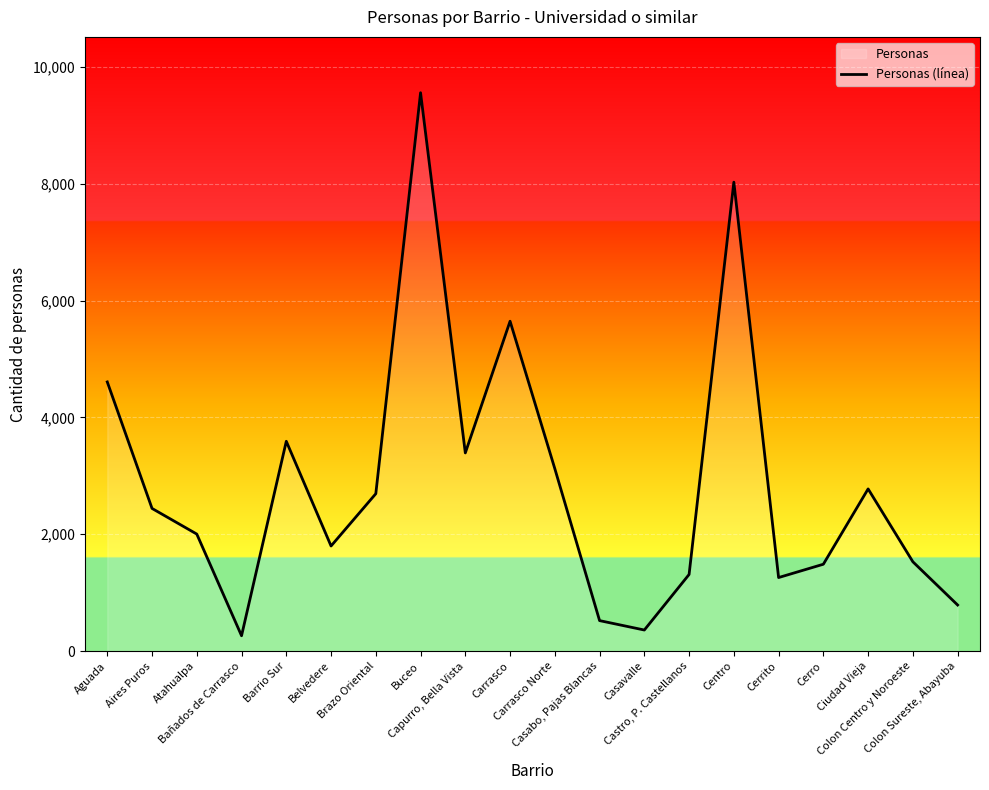

Where is the first local maximum?

Barrio Sur